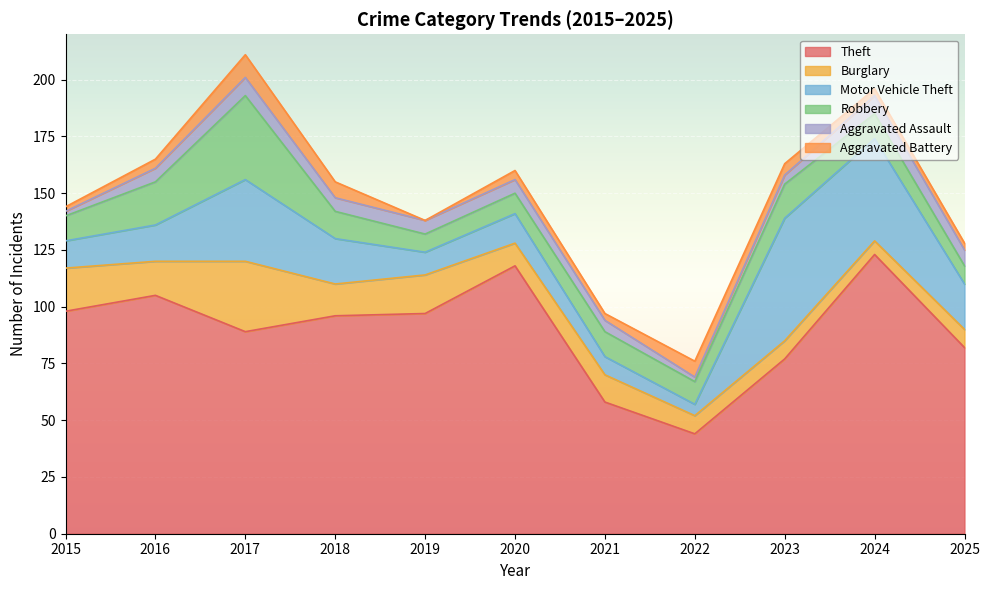

How many data points does each series have?

11